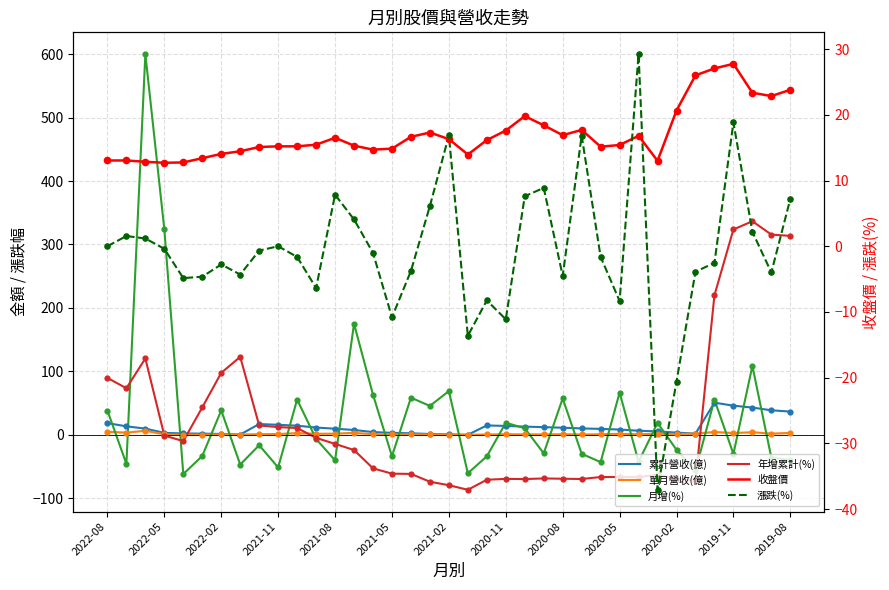

Which series has the widest spread of Y values?

月增(%)